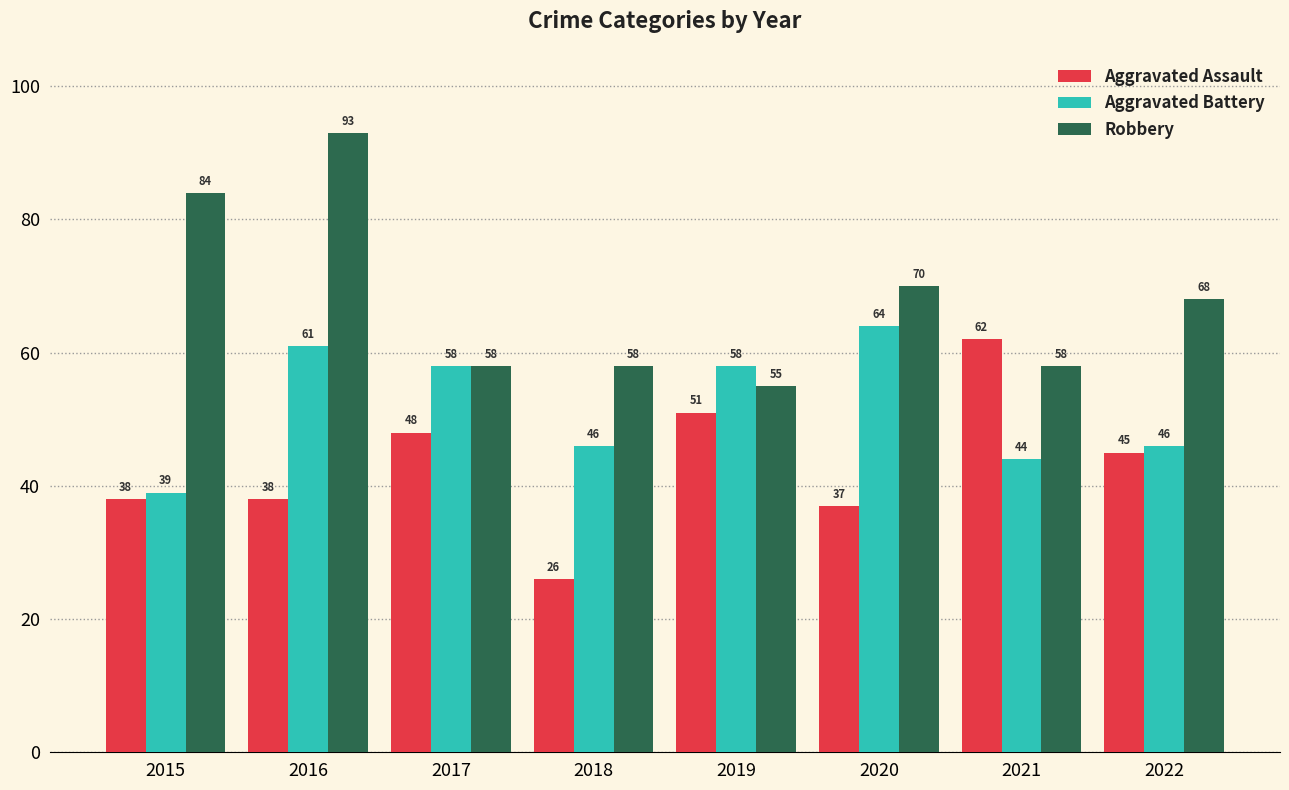

What is the spread (max minus min) of values at 2021?

18